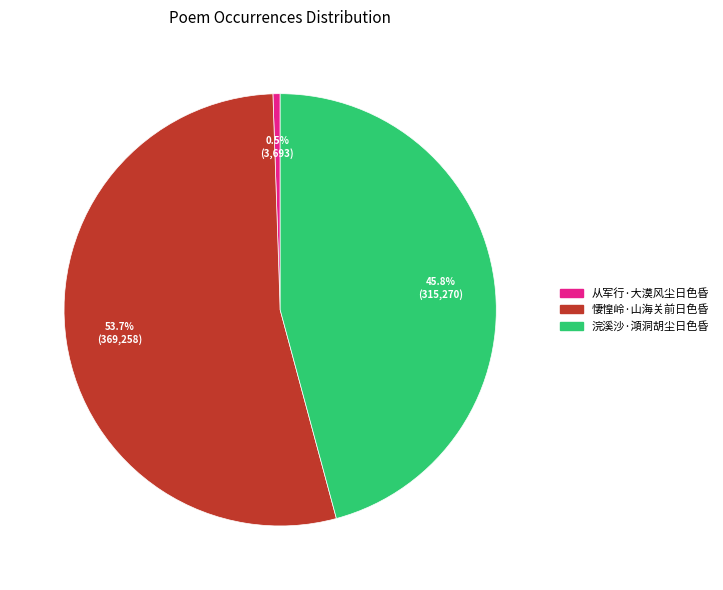

How many segments does this pie chart have?

3